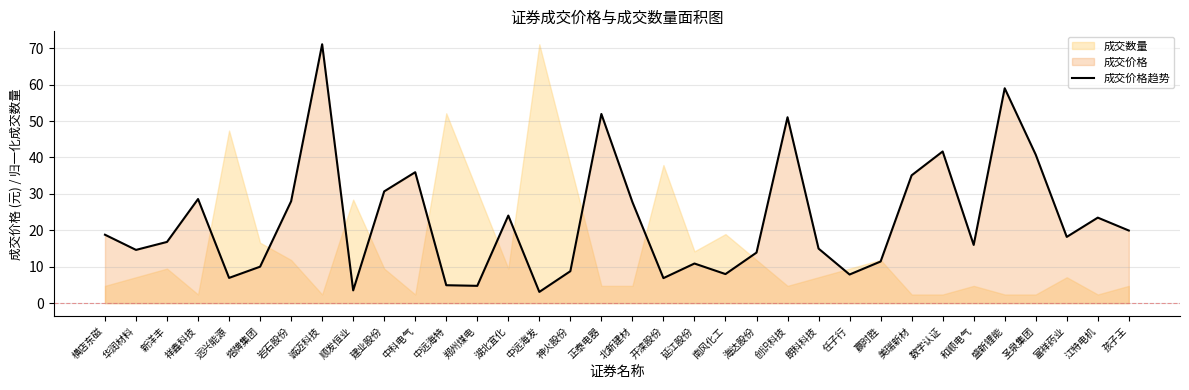

The chart shows a value of 1.8 at 郑州煤电. True or false?

False